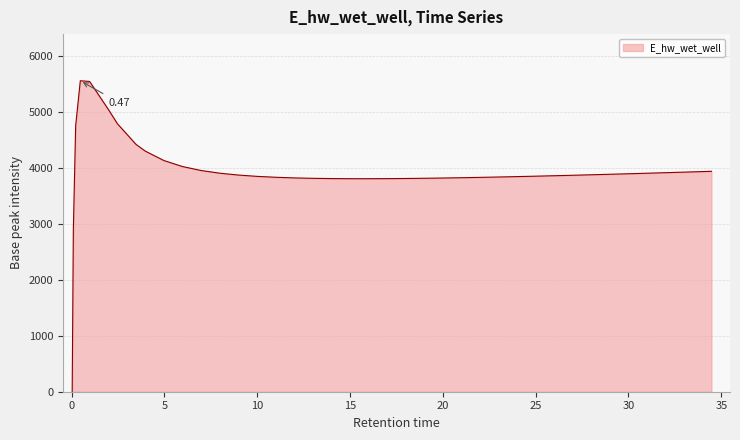

What is the difference between the maximum and minimum values?

5555.1